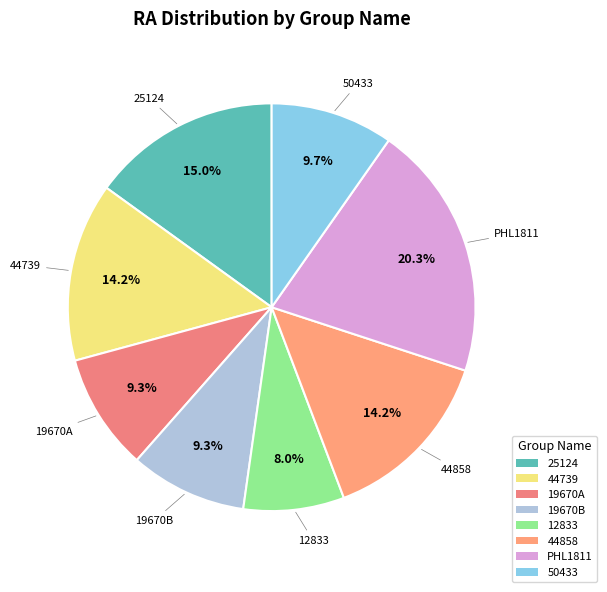

The 19670B slice represents 9% of the pie. True or false?

True